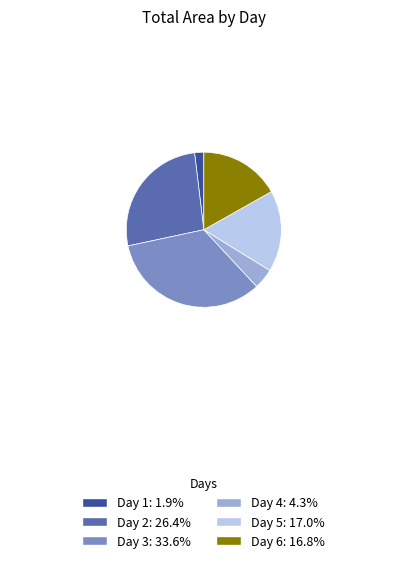

Is there any slice that represents more than half of the pie?

No